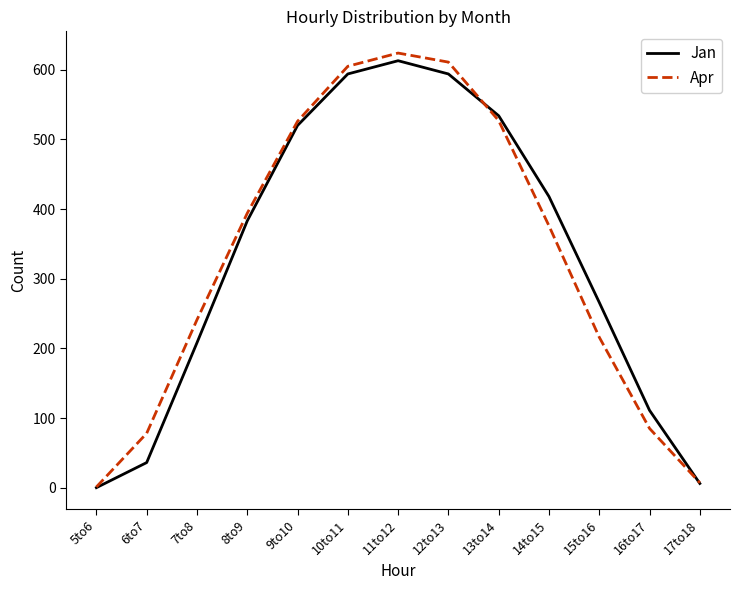

True or false: Apr has more than 1 interior local peaks.

False